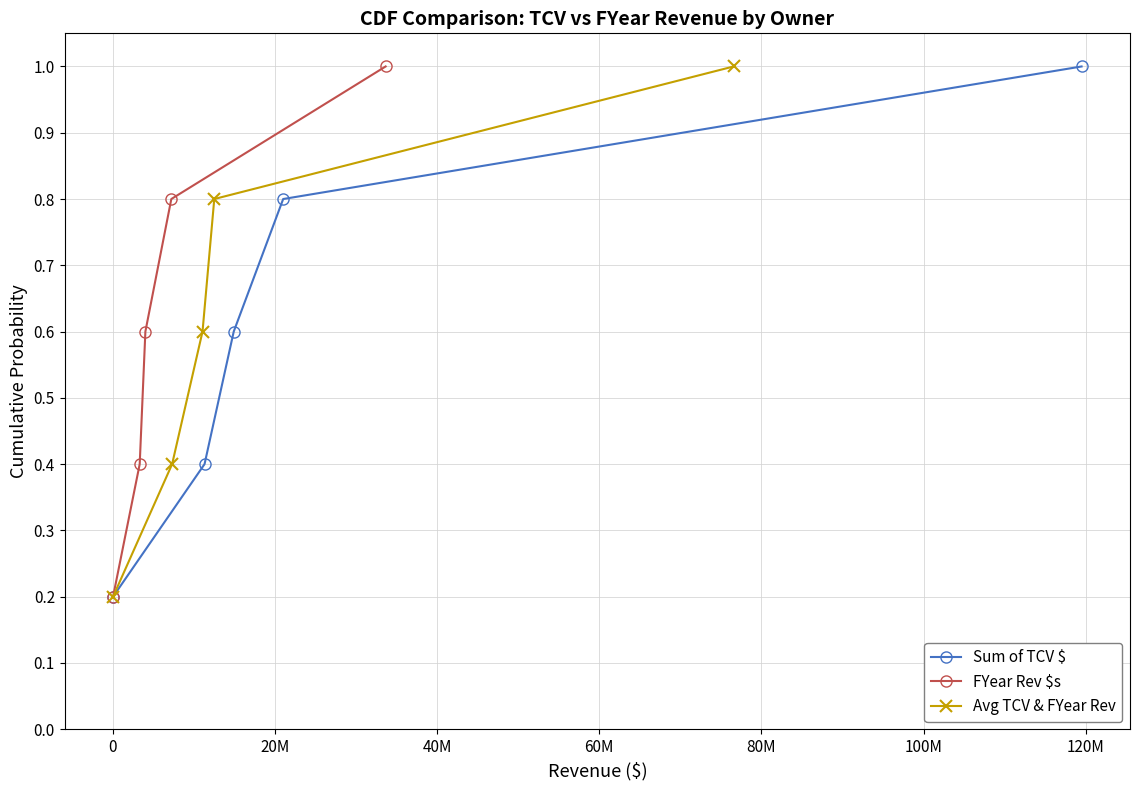

True or false: FYear Rev $s and Sum of TCV $ intersect in this chart.

False